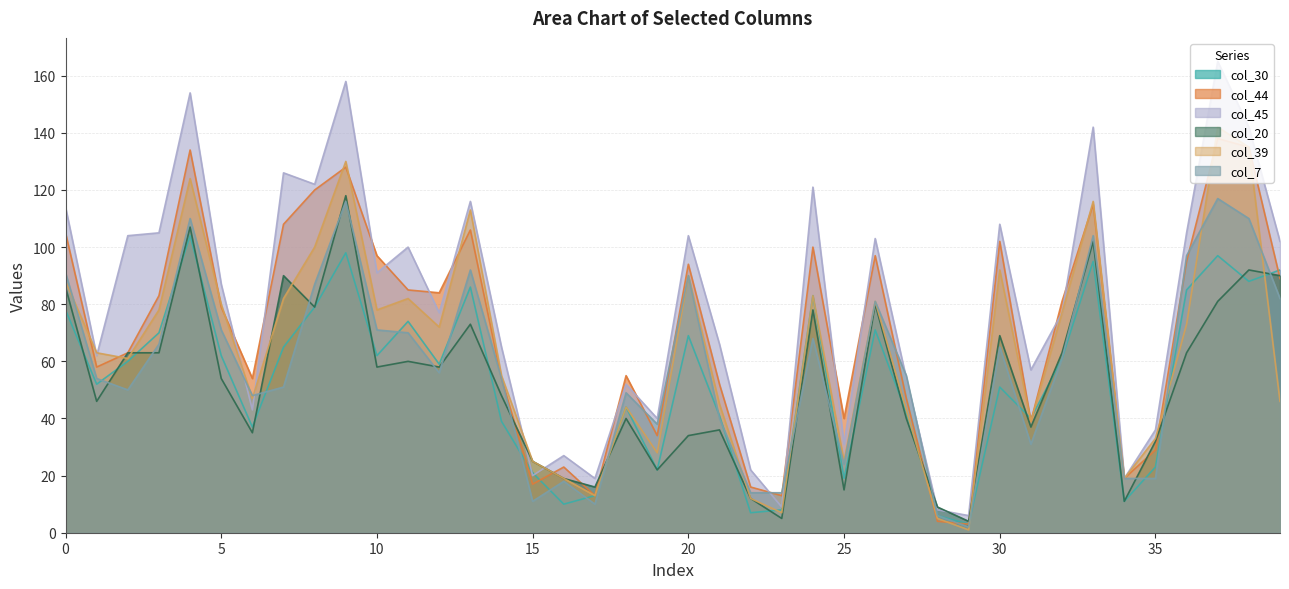

Is it true that col_7 equals 74 at 12?

False